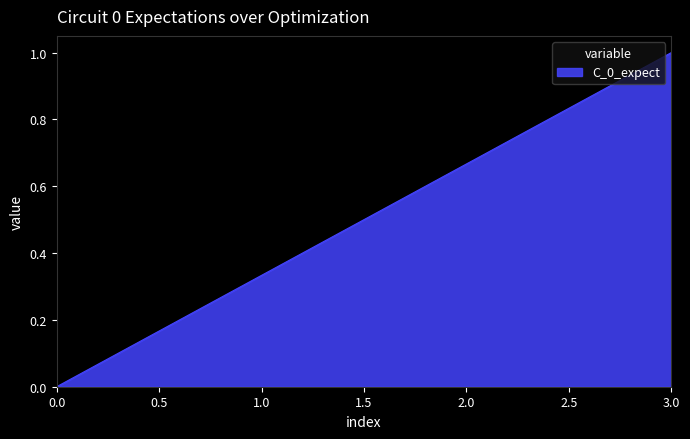

At which label is the value closest to 0?

0.0